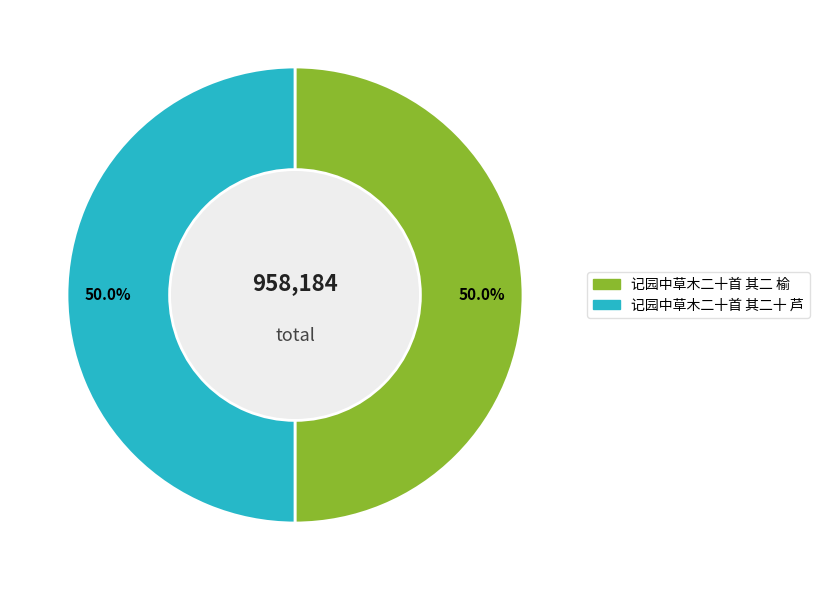

Is the sum of 记园中草木二十首 其二十 芦 and 记园中草木二十首 其二 榆 greater than half?

Yes